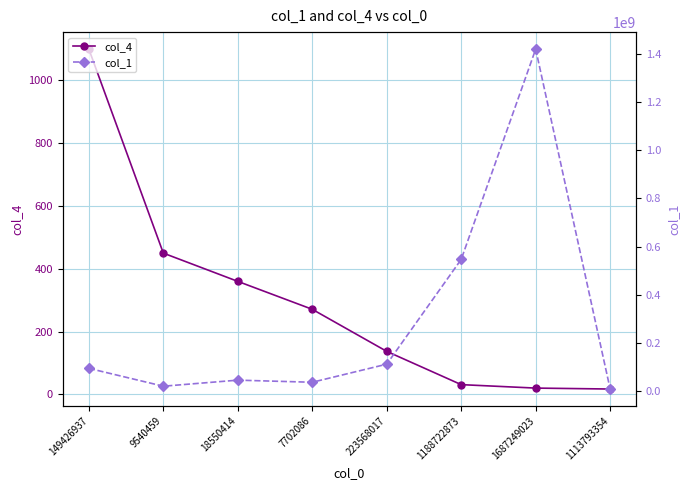

What is the total value across all series at 18550414?

44205635